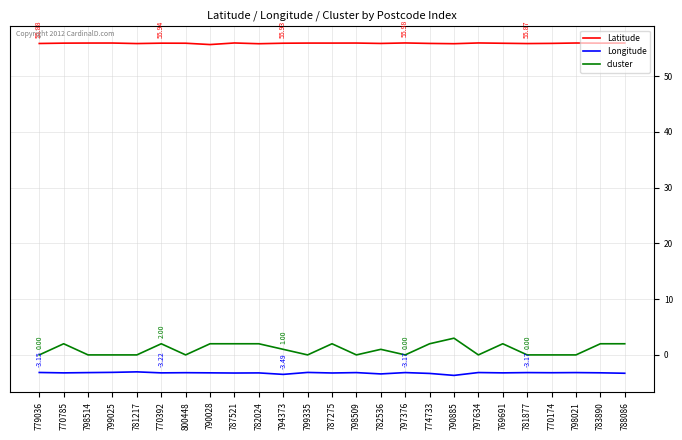

True or false: Longitude has more than 1 points higher than both neighbors.

True